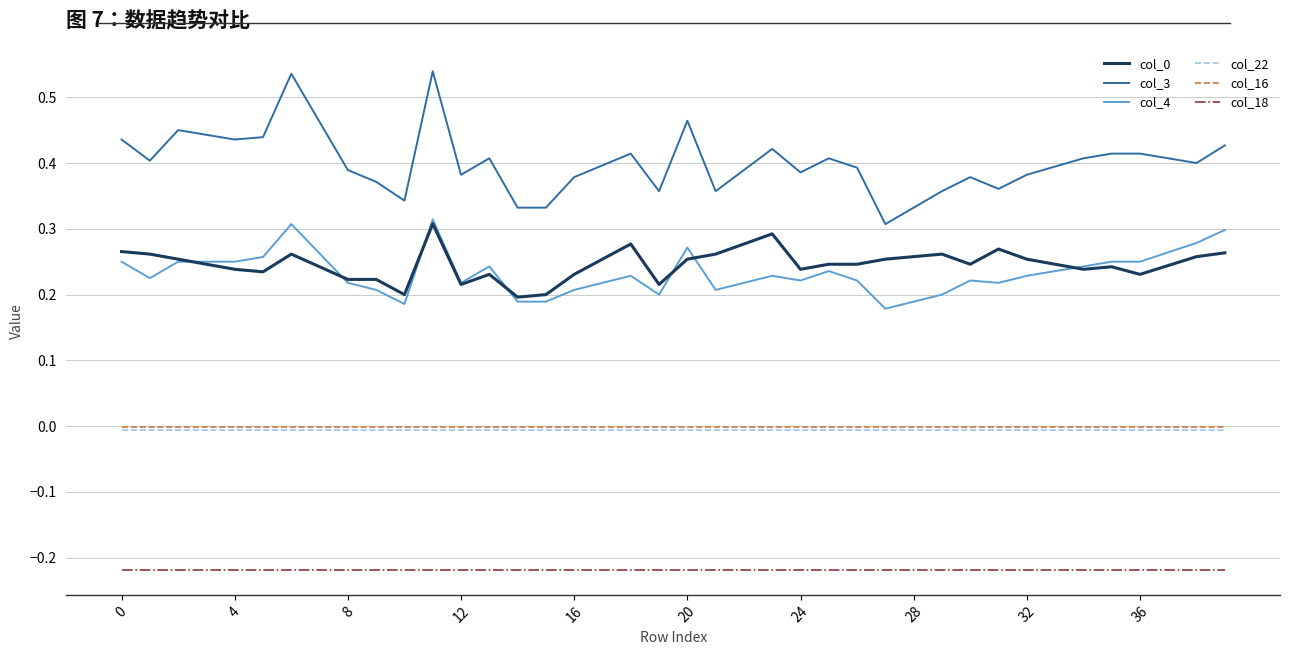

Which series has the largest total across all categories?

col_3